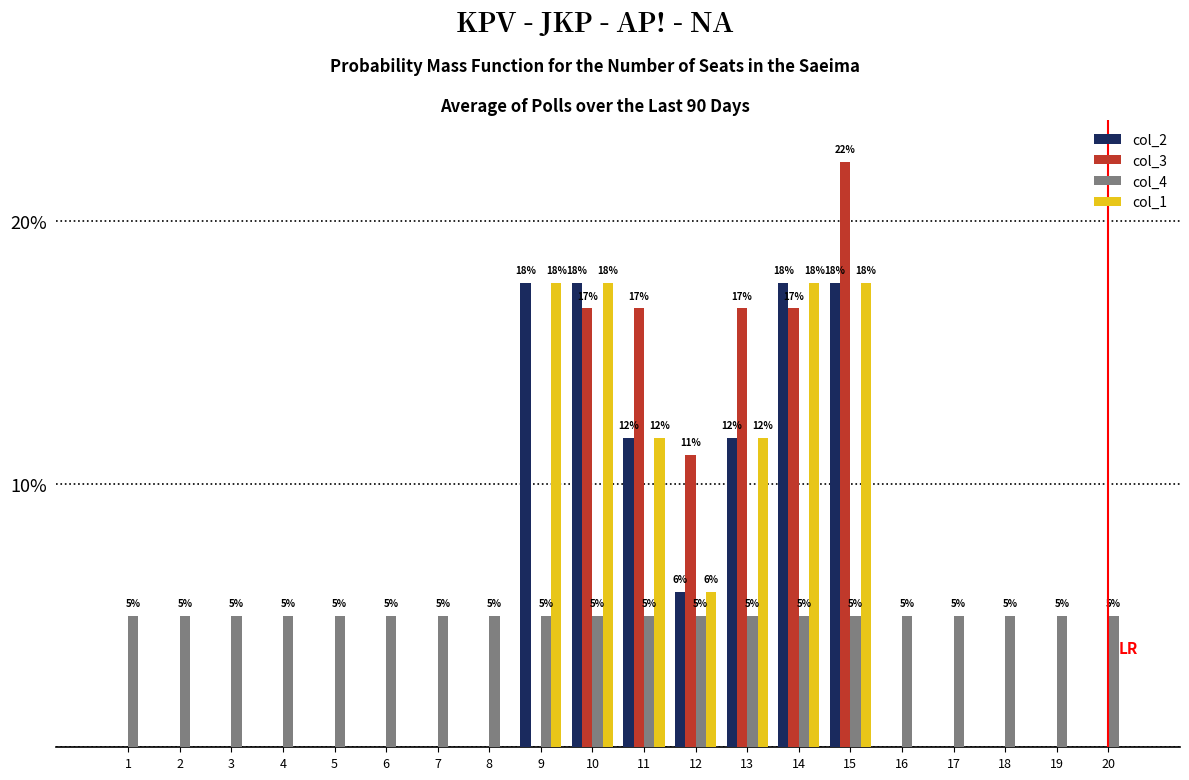

Are the bars horizontal?

No